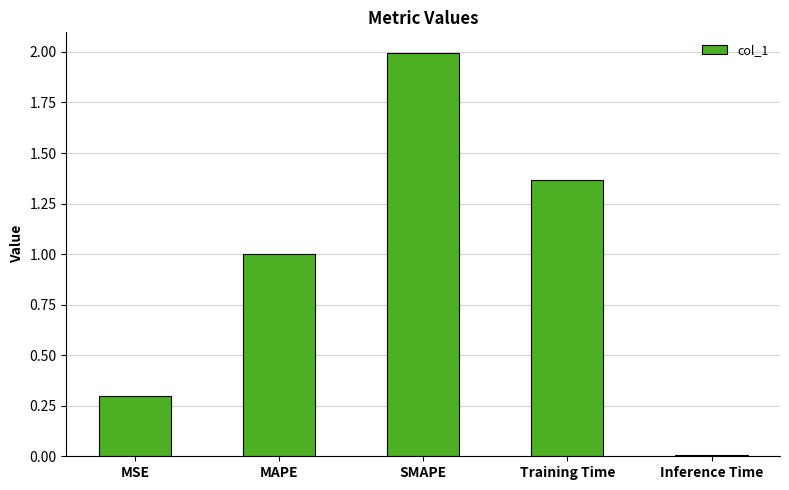

The chart shows a value of 1.5 at MAPE. True or false?

False